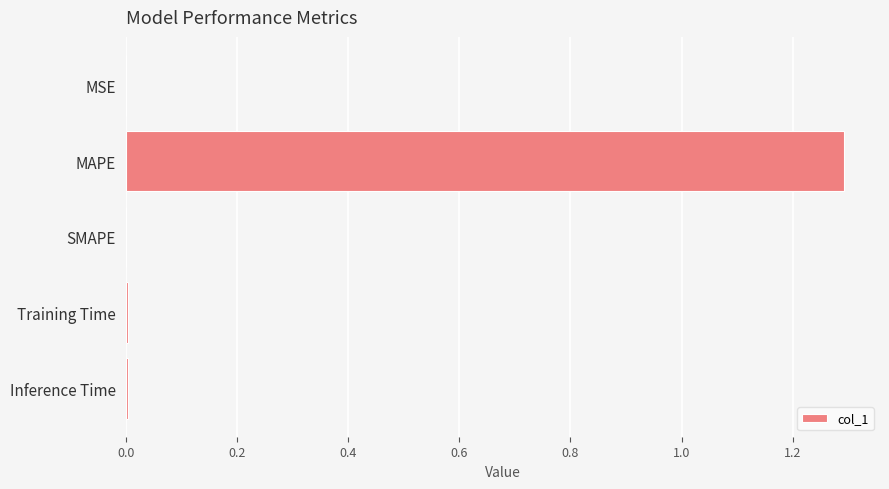

What is the change in value from MAPE to SMAPE?

-1.3